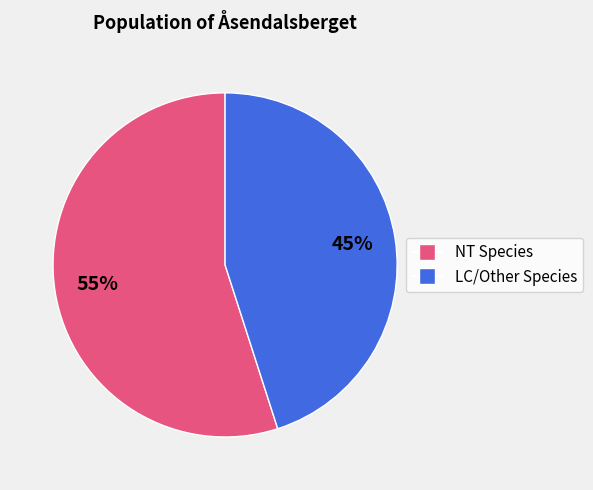

To the nearest percent, what is the difference between the largest and smallest slice percentages?

10%